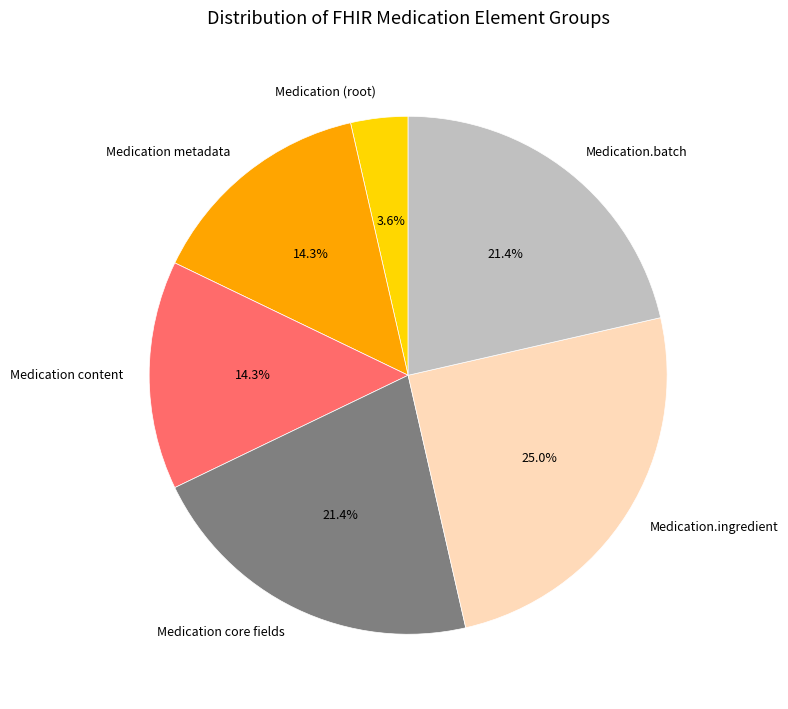

Does Medication.batch account for over 50% of the chart?

No